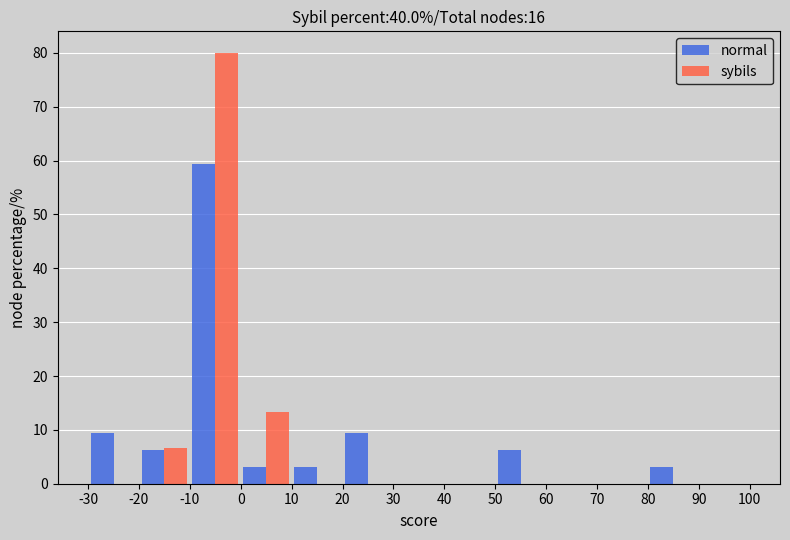

Reading left to right, list every range on the x-axis with the height of the bar of each series over it. The values are not printed on the chart, so give them approximately, as read against the axis.

-30 to -20: normal=9	sybils=0
-20 to -10: normal=6	sybils=7
-10 to 0: normal=59	sybils=80
0 to 10: normal=3	sybils=13
10 to 20: normal=3	sybils=0
20 to 30: normal=9	sybils=0
30 to 40: normal=0	sybils=0
40 to 50: normal=0	sybils=0
50 to 60: normal=6	sybils=0
60 to 70: normal=0	sybils=0
70 to 80: normal=0	sybils=0
80 to 90: normal=3	sybils=0
90 to 100: normal=0	sybils=0